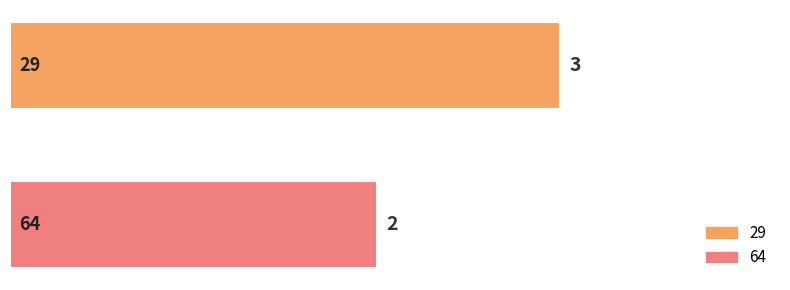

Which series has the widest spread of values?

29